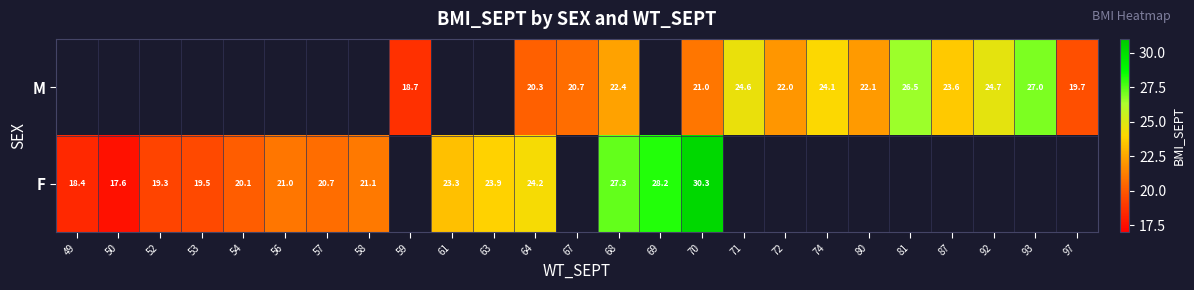

What is the difference between the F values at 54 and 52?

0.8